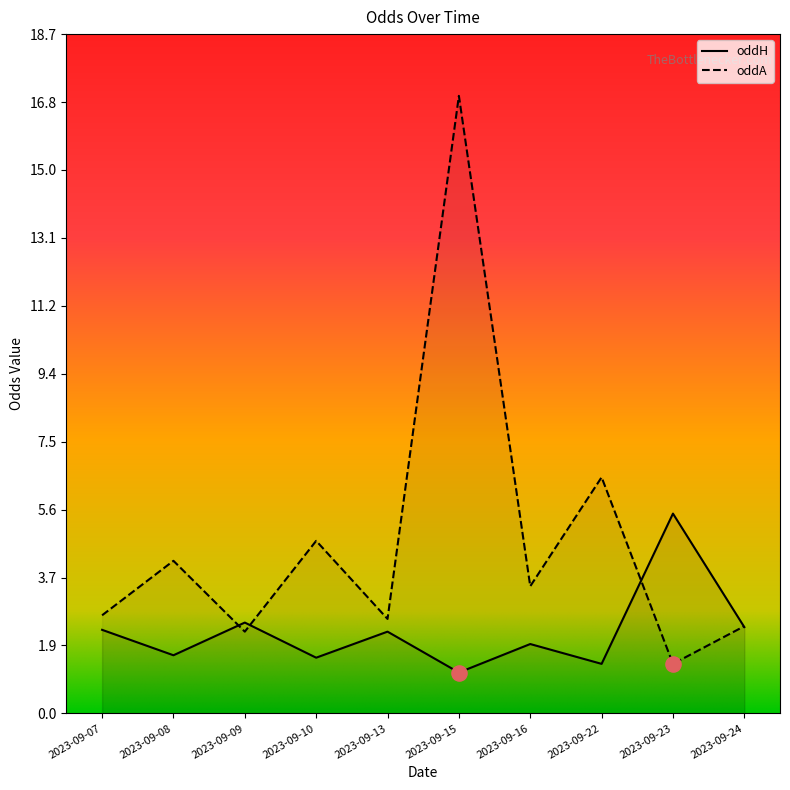

At how many categories does at least one series exceed 1?

10